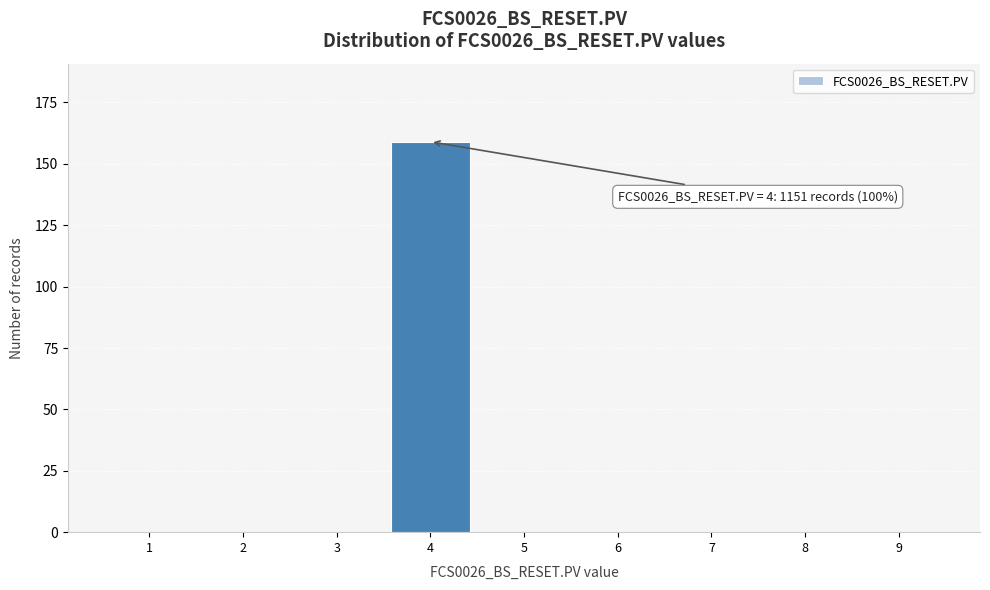

Reading left to right, what are all the values shown in this chart?

1=0	2=0	3=0	4=159	5=0	6=0	7=0	8=0	9=0